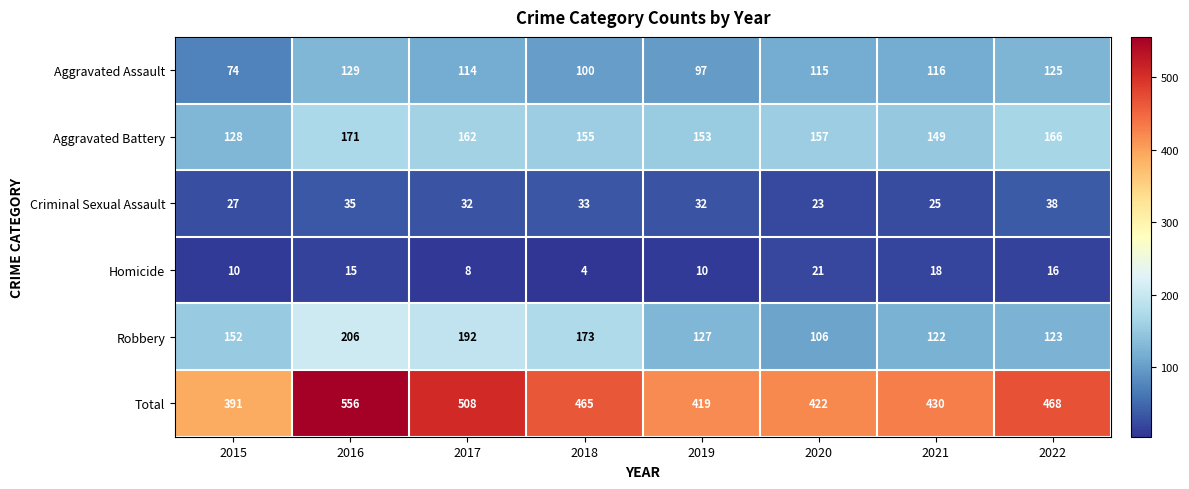

What is the approximate value of Robbery at 2016, to the nearest 50?

200